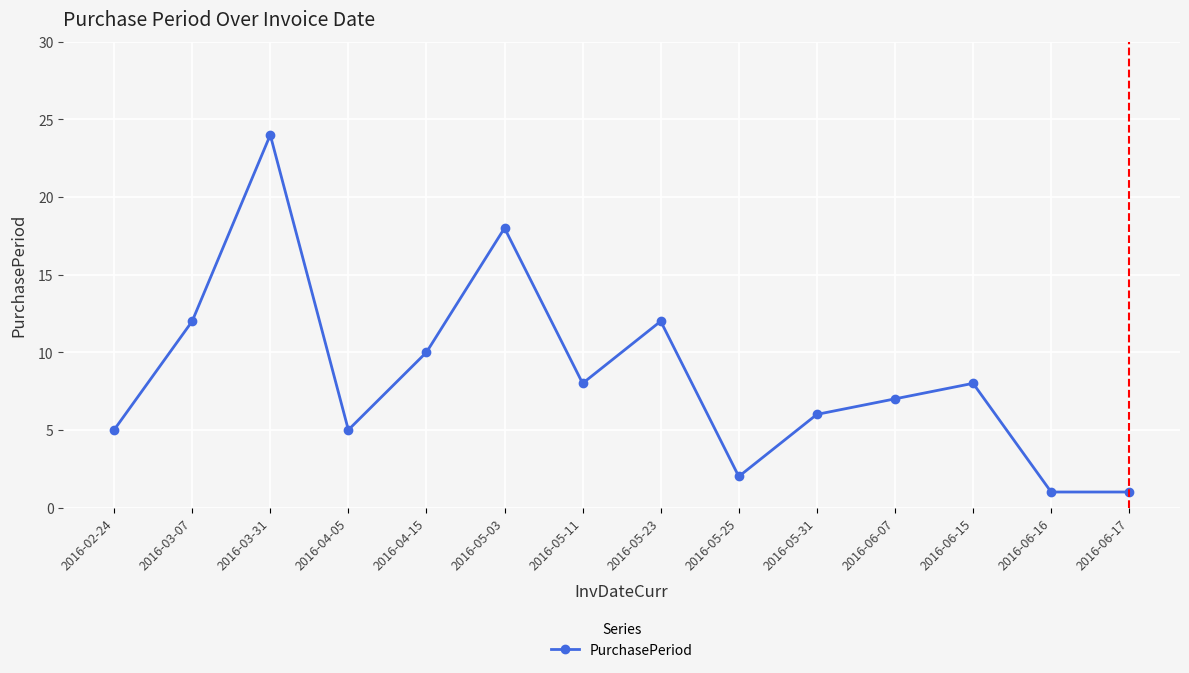

What is the approximate value at 2016-05-31, to the nearest 10?

10